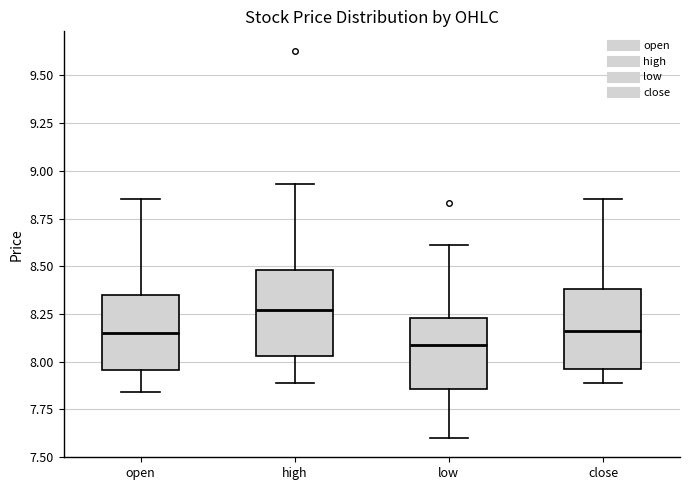

Which box's median line is the lowest?

low